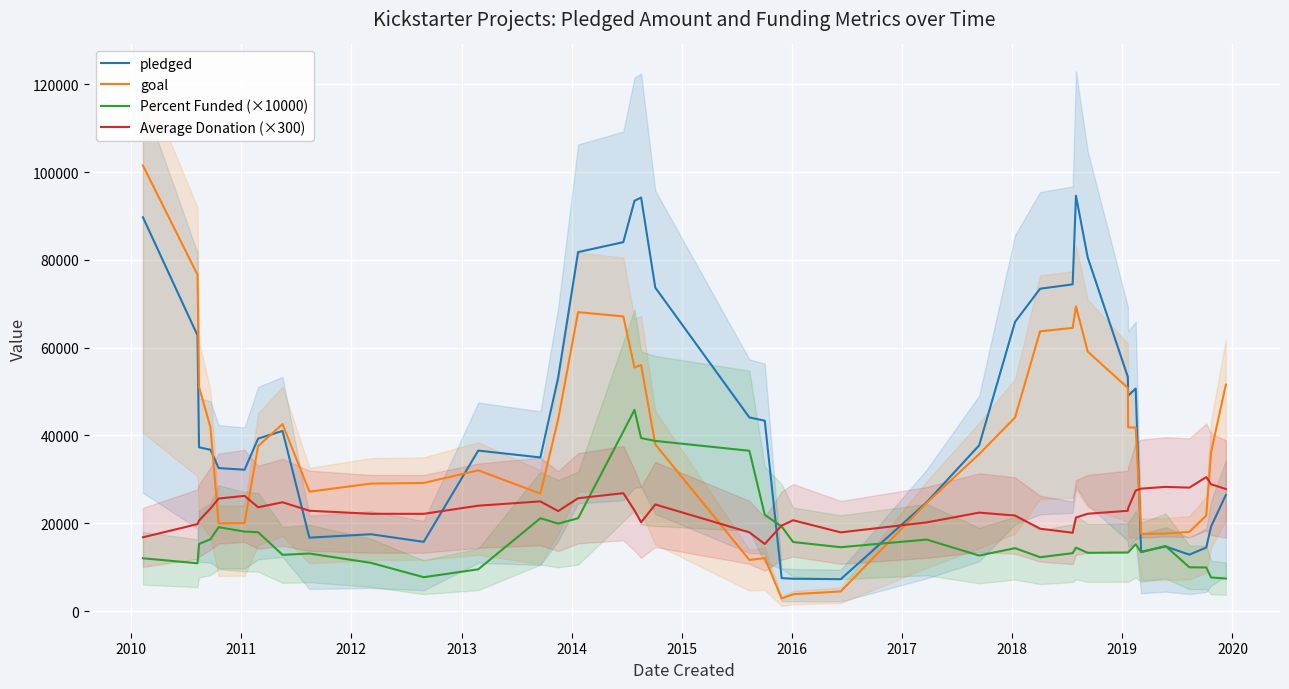

What is the maximum value for goal?

101540.0